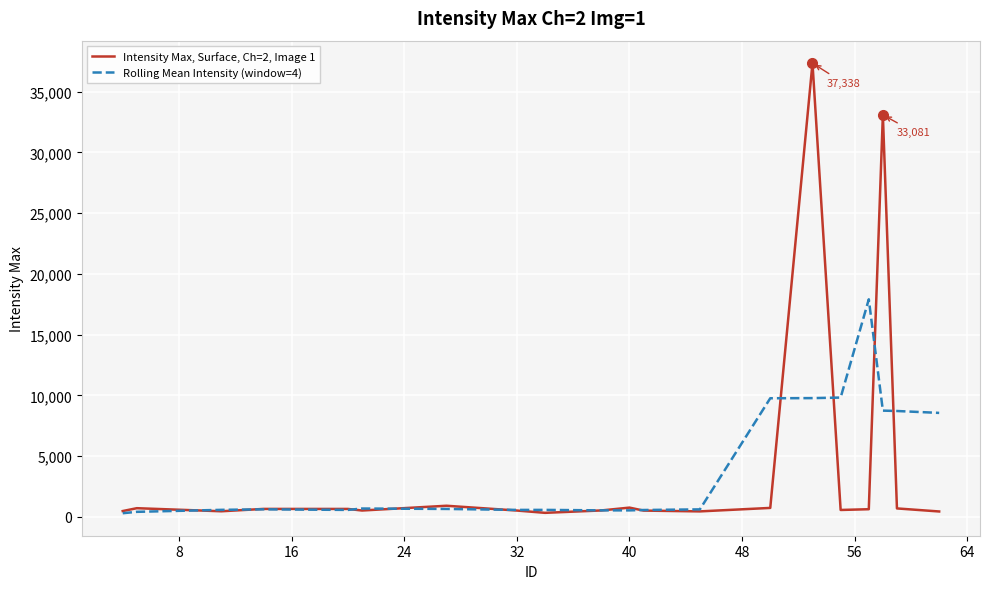

Which series has the largest range (max minus min)?

Intensity Max, Surface, Ch=2, Image 1